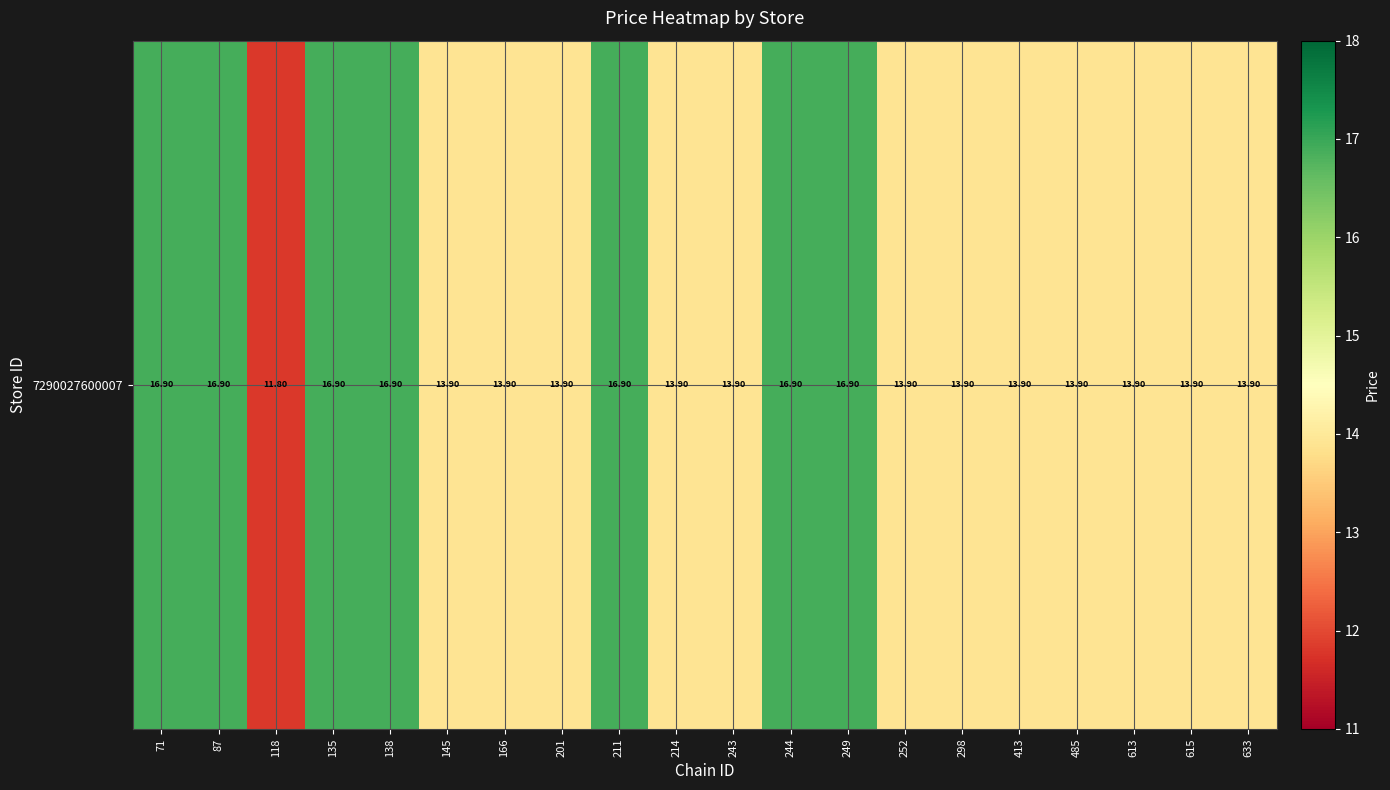

Rank the categories by value from lowest to highest.

118, 145, 166, 201, 214, 243, 252, 298, 413, 485, 613, 615, 633, 71, 87, 135, 138, 211, 244, 249